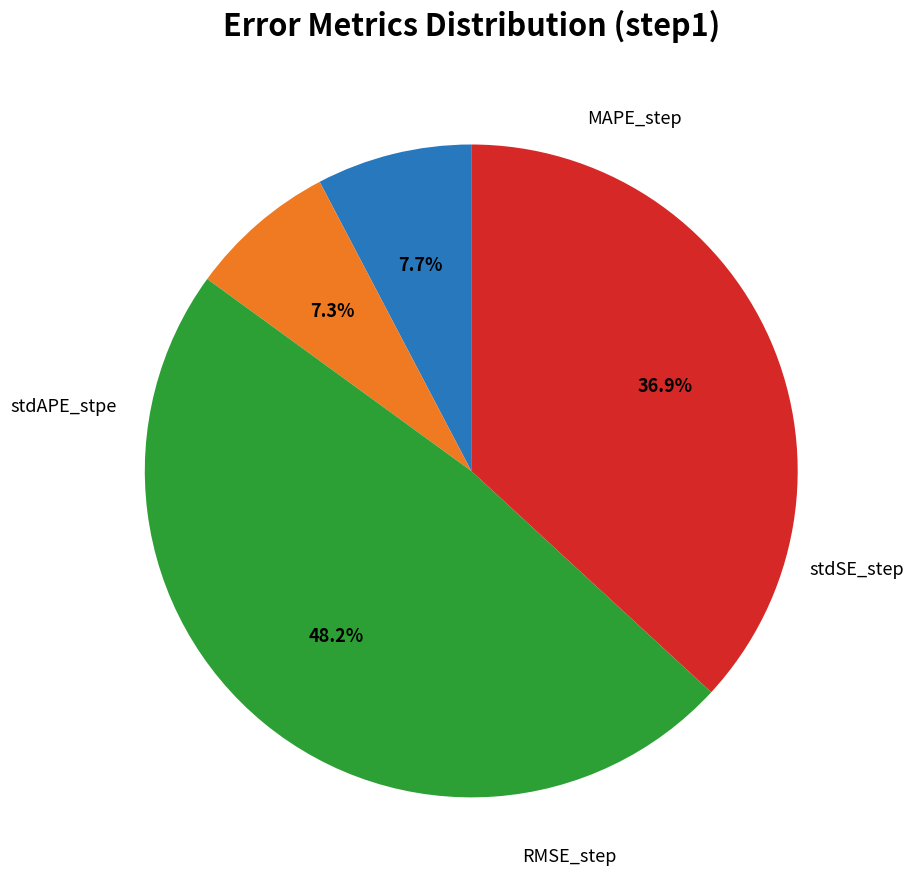

Is there a majority slice in this chart?

No